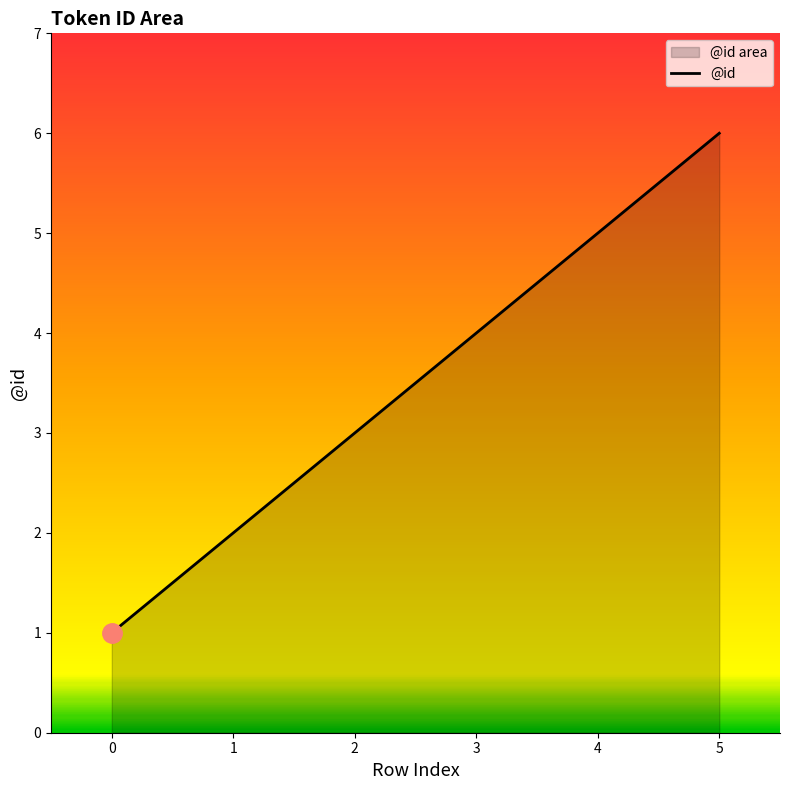

Rank the categories by value from lowest to highest.

0, 1, 2, 3, 4, 5